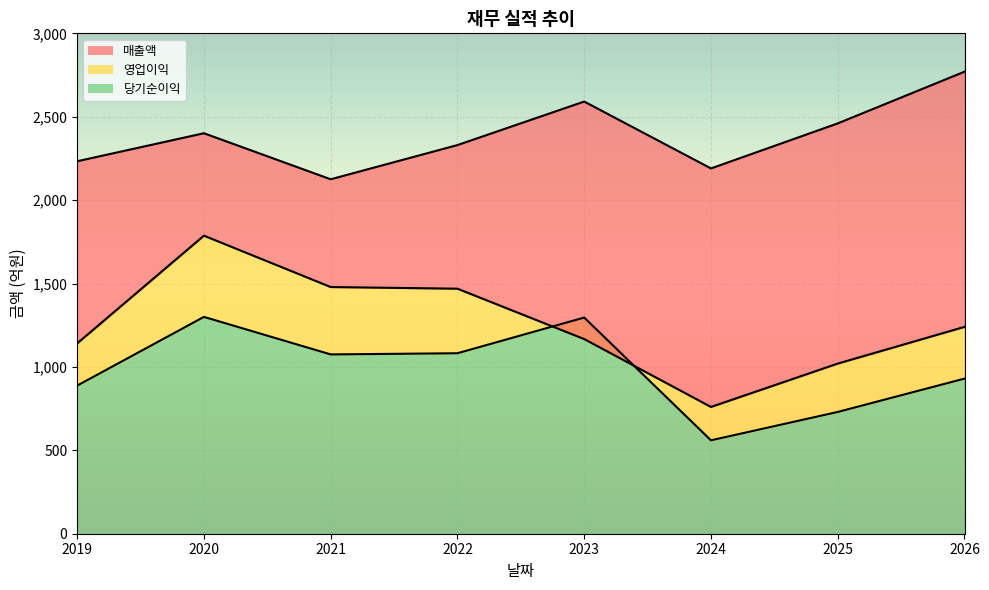

What is the lowest value of the 당기순이익 series?

560